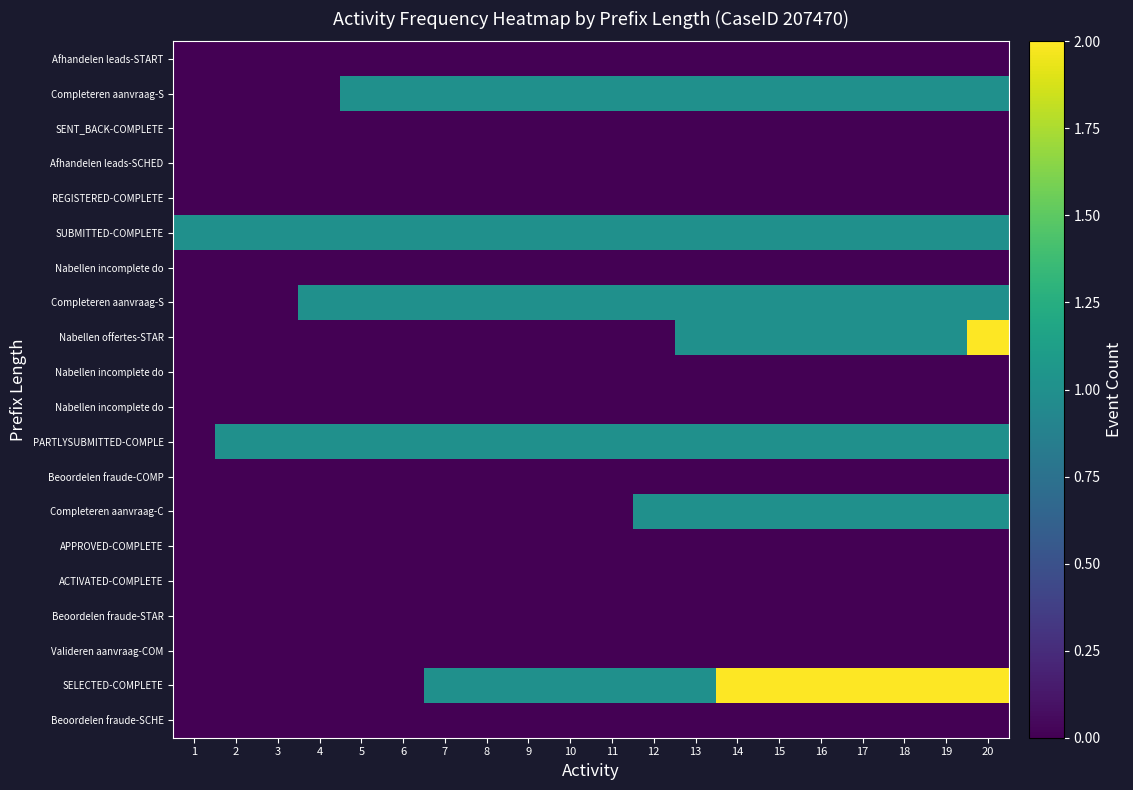

Which category has the lowest value across all series?

1